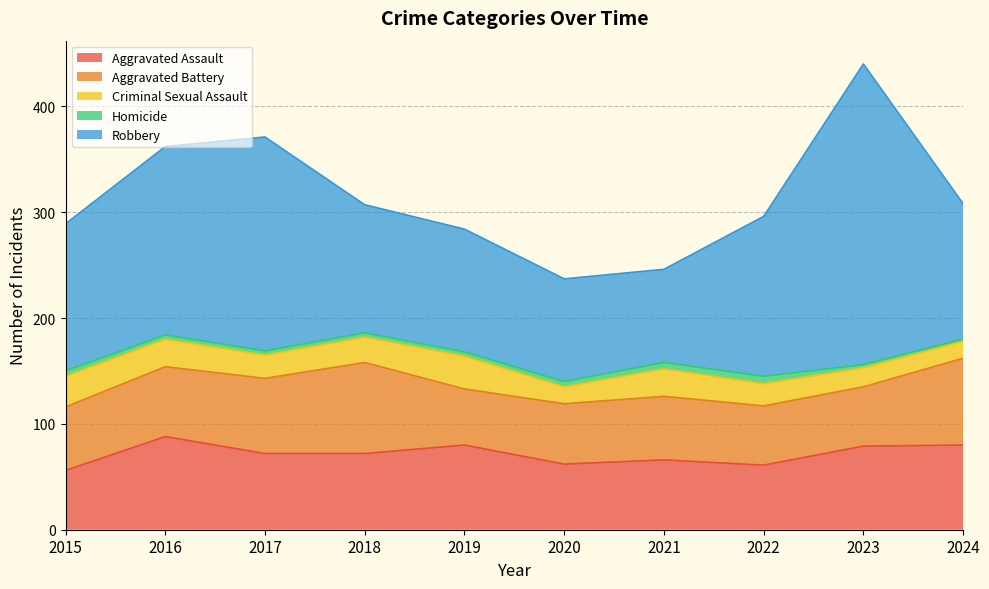

The value of Homicide at 2022 is 9. True or false?

False